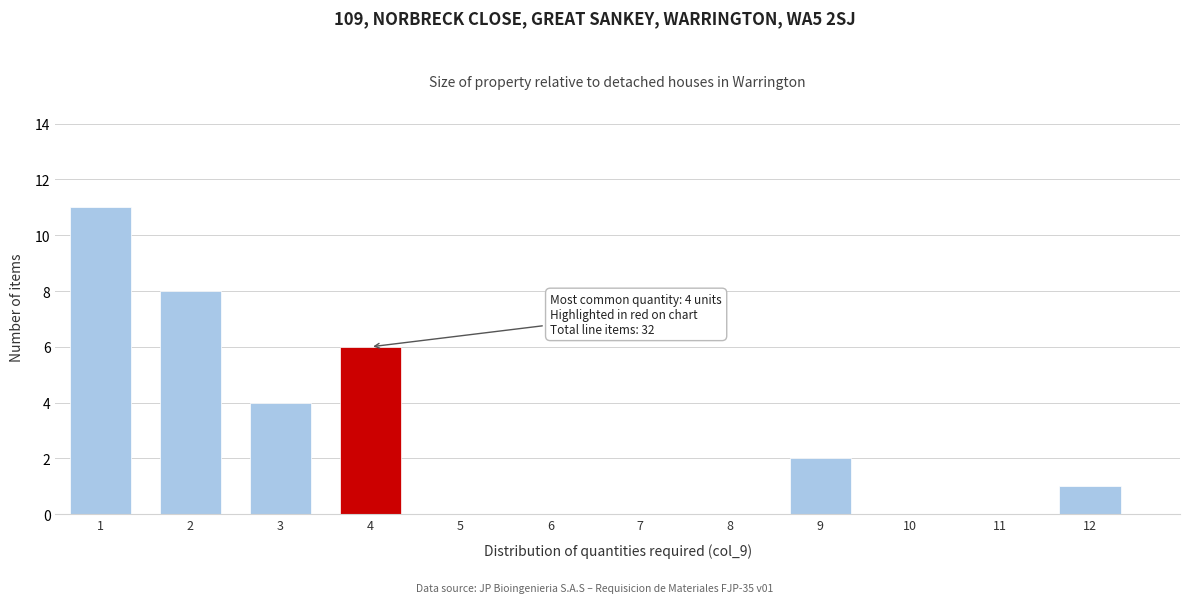

Which range on the x-axis has the tallest bar?

0.5 to 1.5